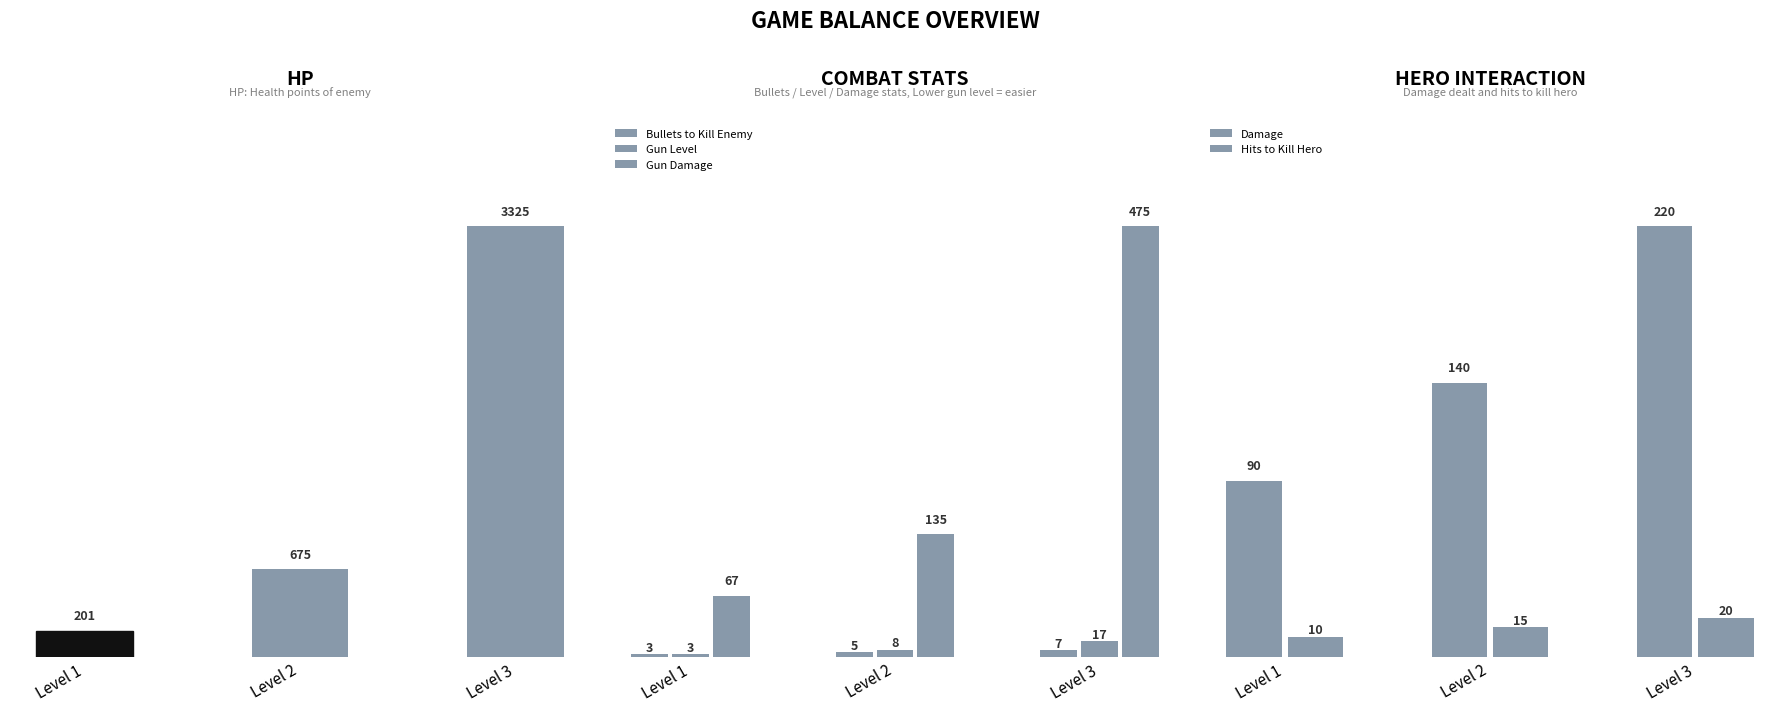

The Bullets to Kill Enemy series shows 3 at Level 3. True or false?

False